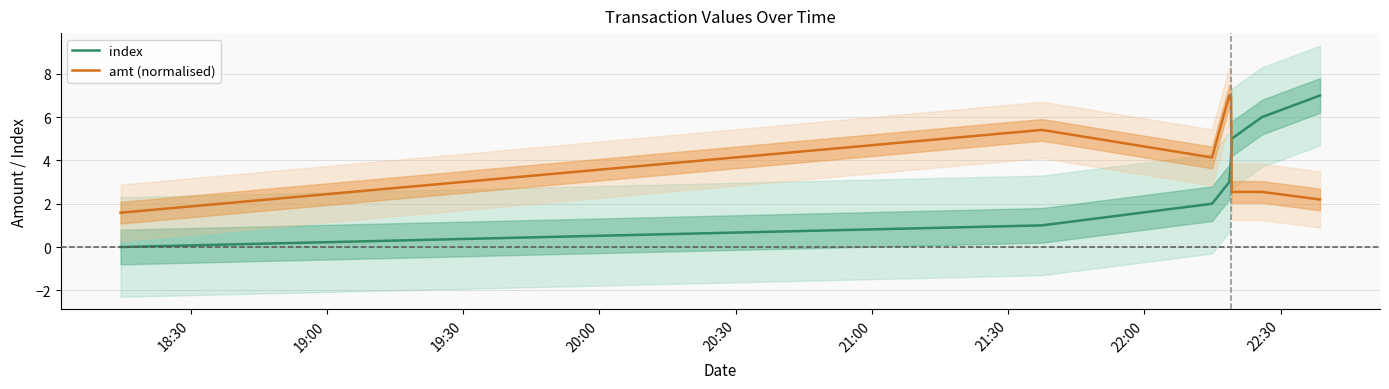

True or false: index and amt (normalised) intersect in this chart.

True